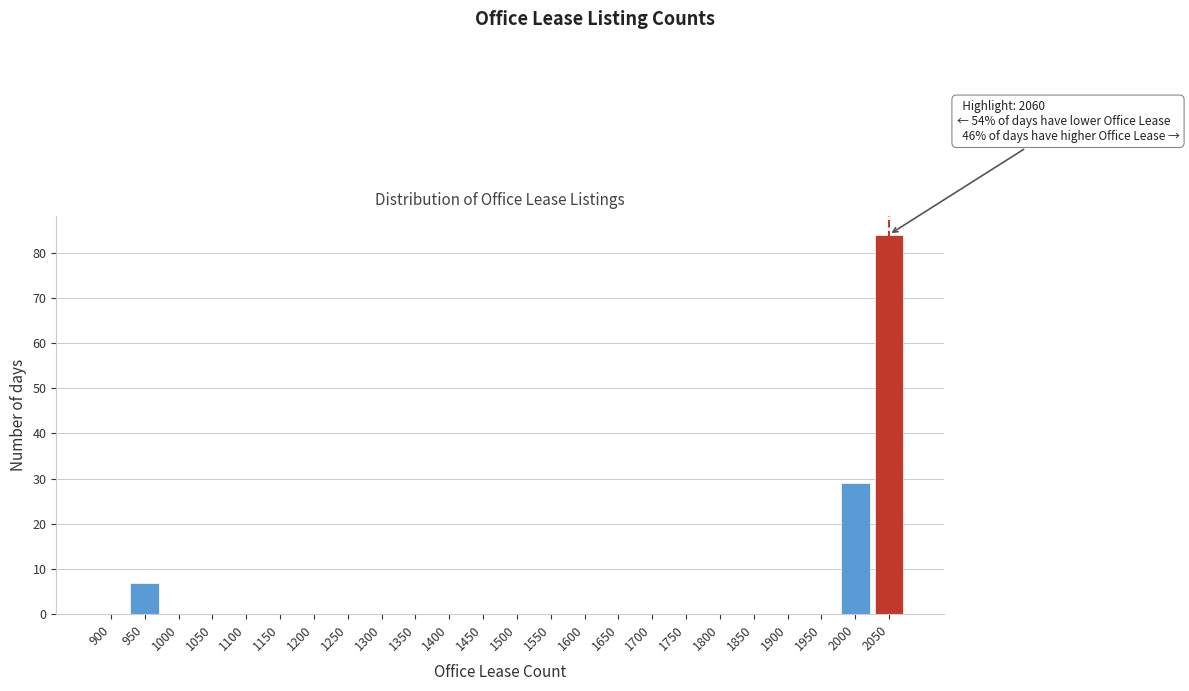

Reading left to right, what are all the values shown in this chart?

900=0	950=7	1000=0	1050=0	1100=0	1150=0	1200=0	1250=0	1300=0	1350=0	1400=0	1450=0	1500=0	1550=0	1600=0	1650=0	1700=0	1750=0	1800=0	1850=0	1900=0	1950=0	2000=29	2050=84